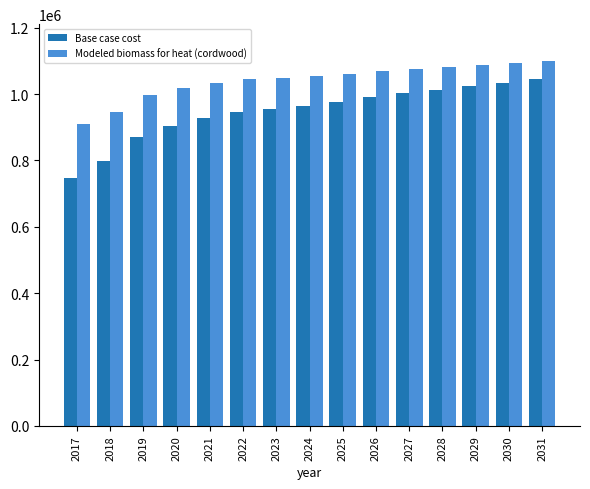

At which category is the sum across all series the highest?

2031